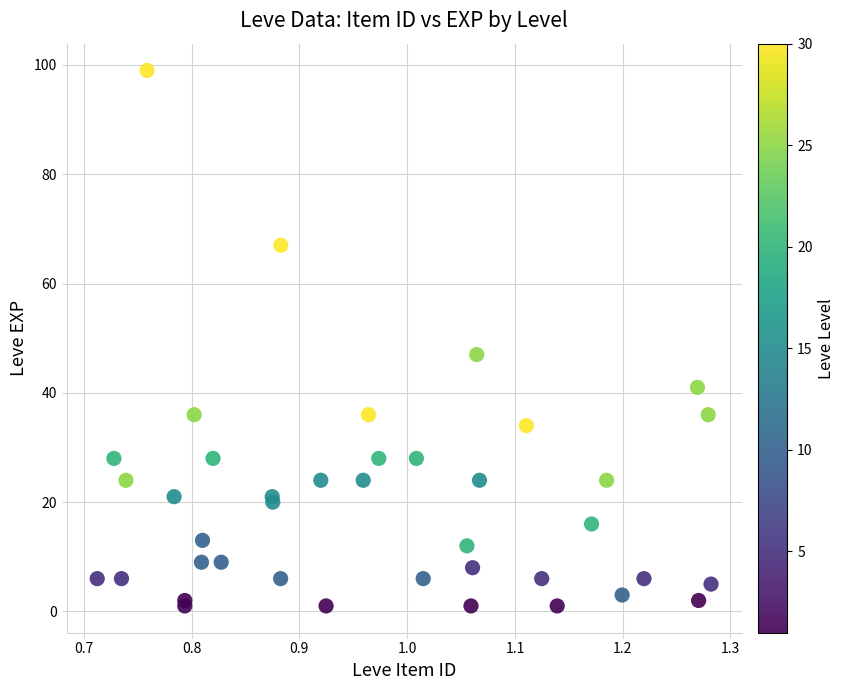

What Y value in the scatter plot is closest to 50?

47